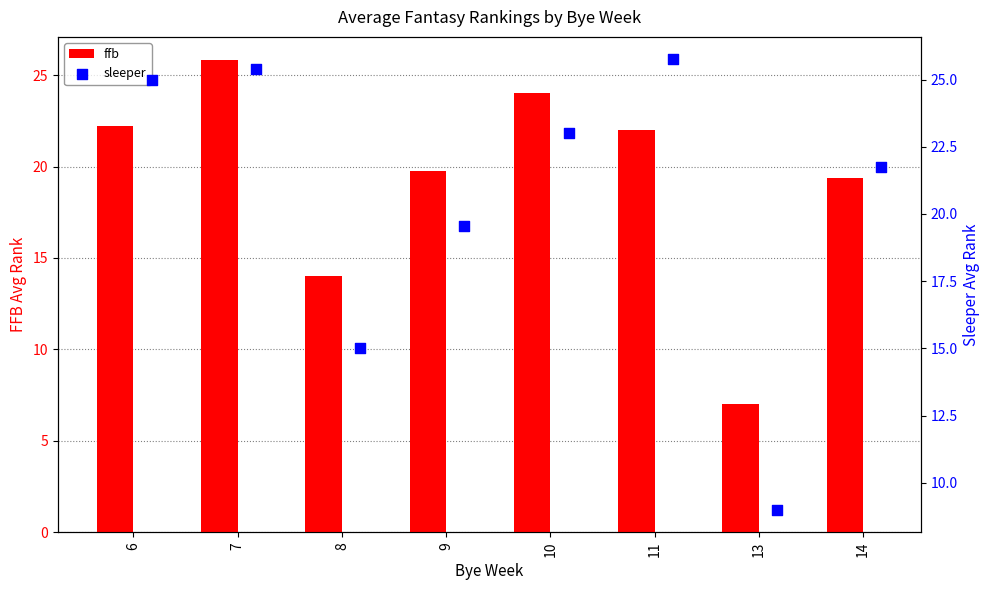

Which series has the largest total across all categories?

sleeper